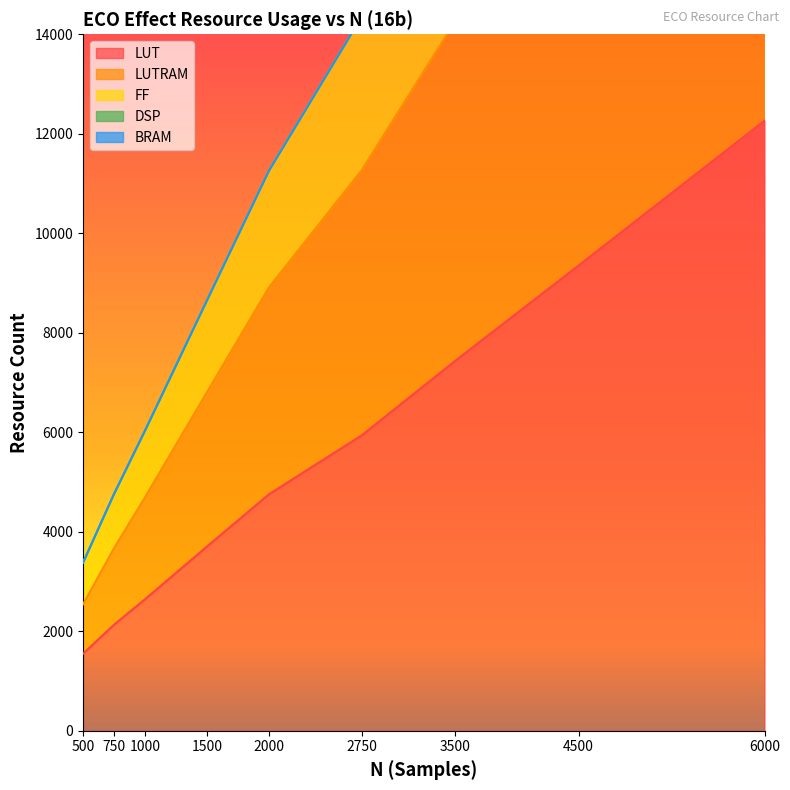

What is the sum of all FF values?

119709